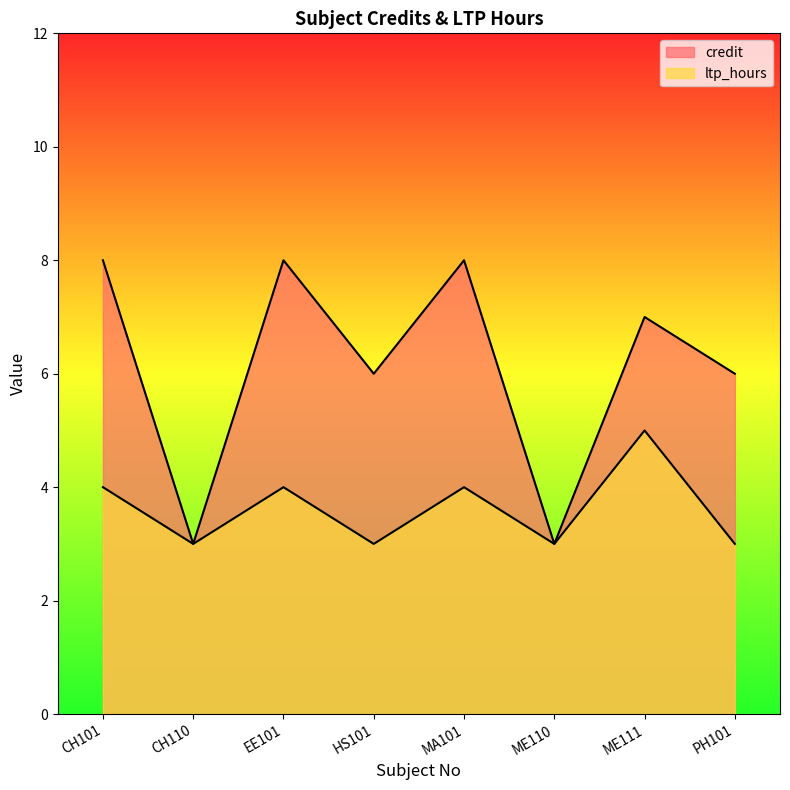

What is the smallest value displayed?

3